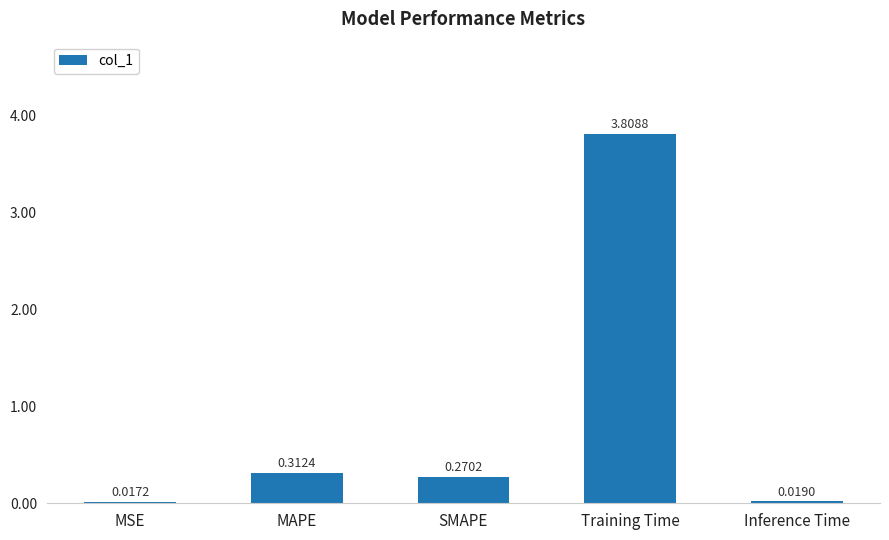

What is the sum of the values at SMAPE and Training Time?

4.1